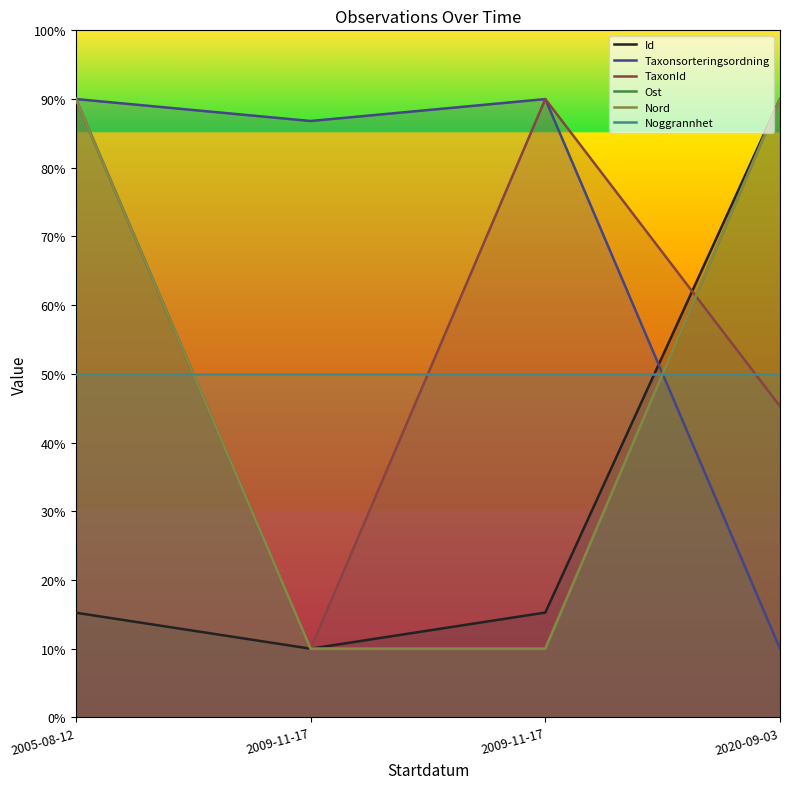

The Nord series shows 10.0 at 2009-11-17. True or false?

True